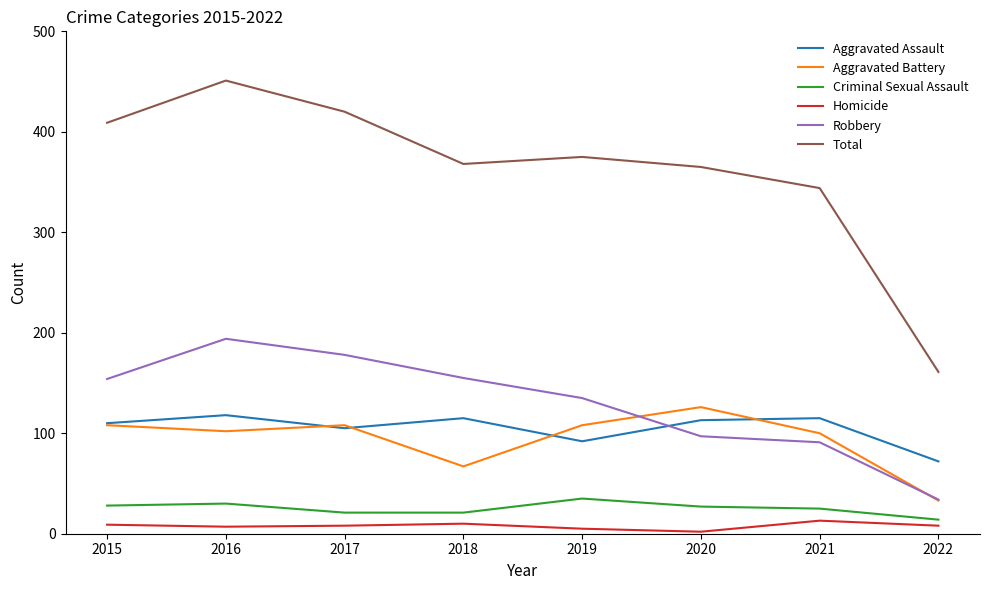

At which category does Aggravated Battery reach its first local peak?

2017